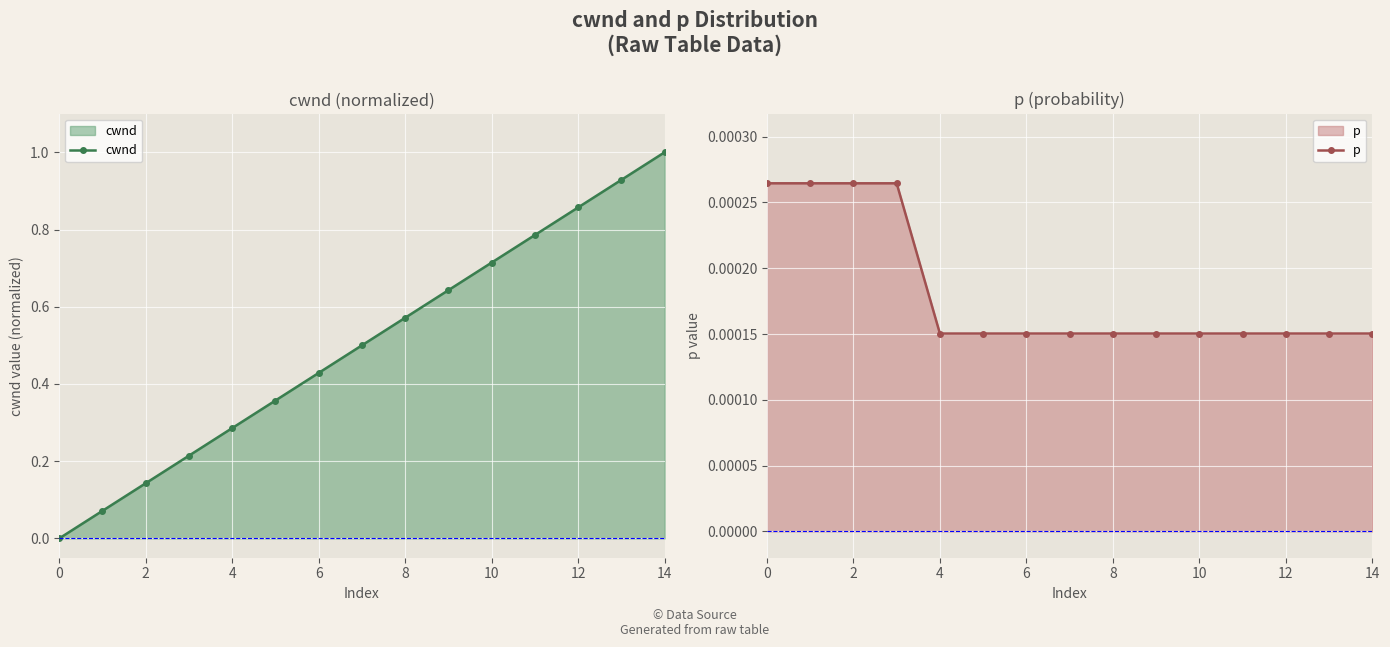

What is the maximum value for cwnd?

1.0